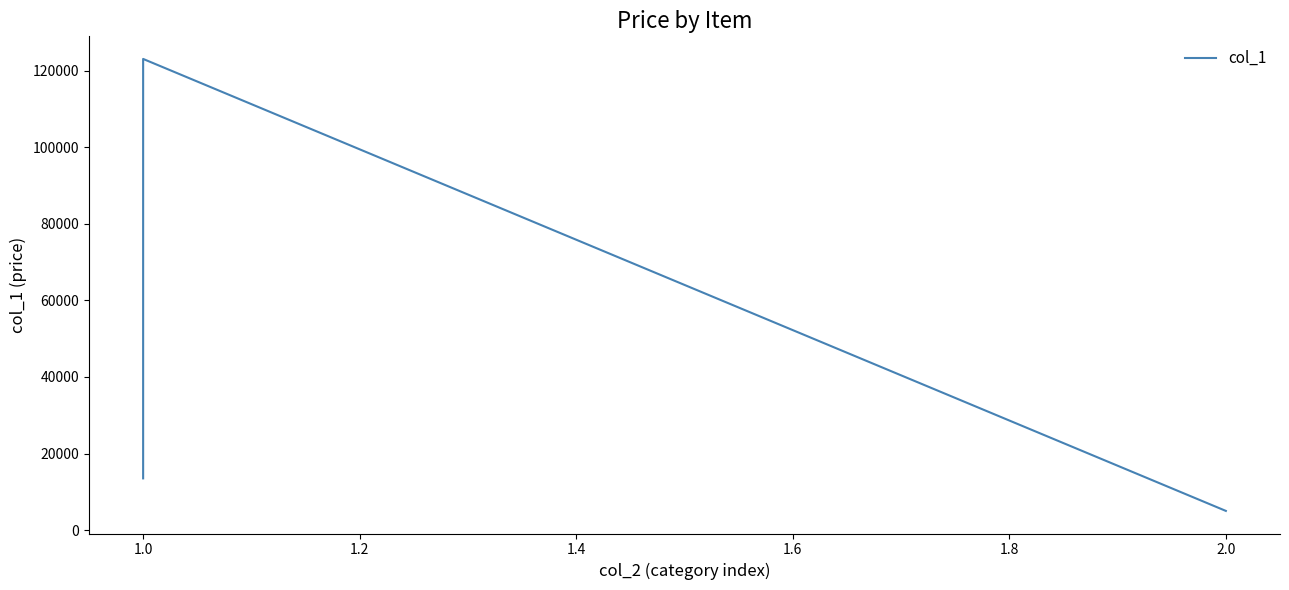

What is the change in value from 1.0 to 1.4?

+109623